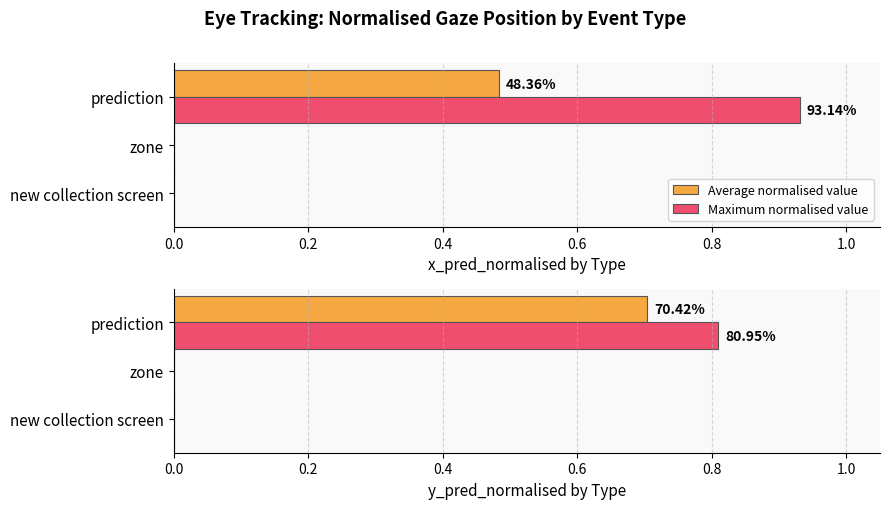

True or false: Average normalised value has a value of 0.3 at zone.

False